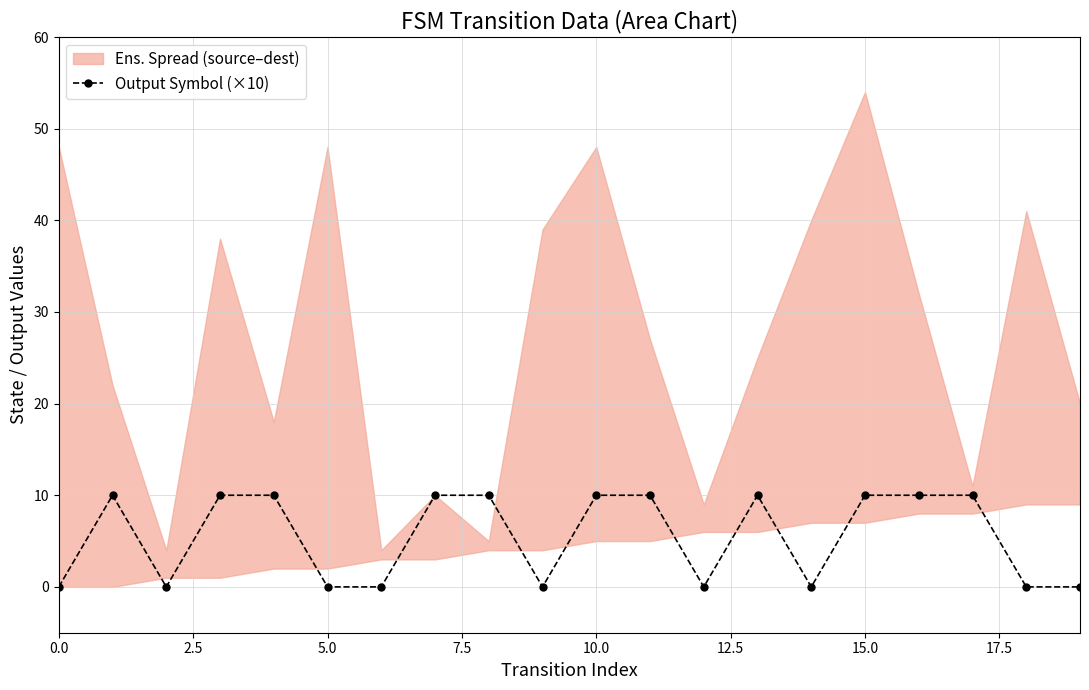

How many interior local valleys (lower than both neighbors) does the data have?

4